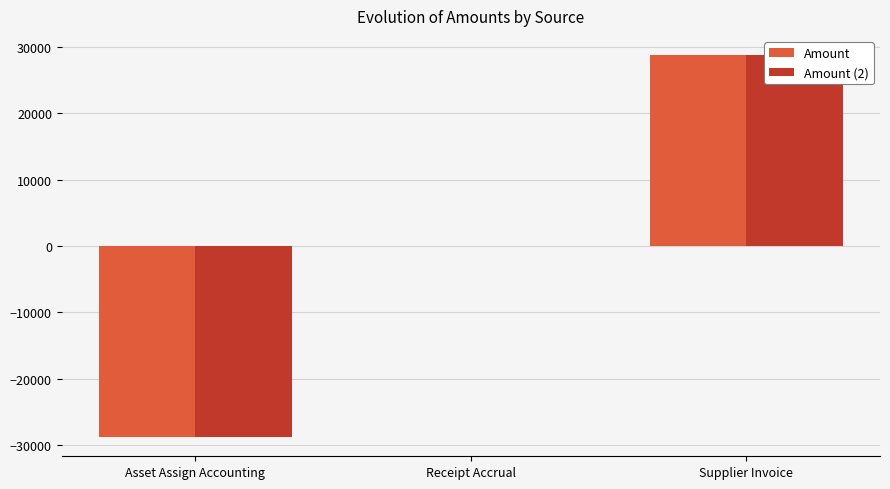

What is the difference between the maximum and minimum values in the Amount series?

57600.9